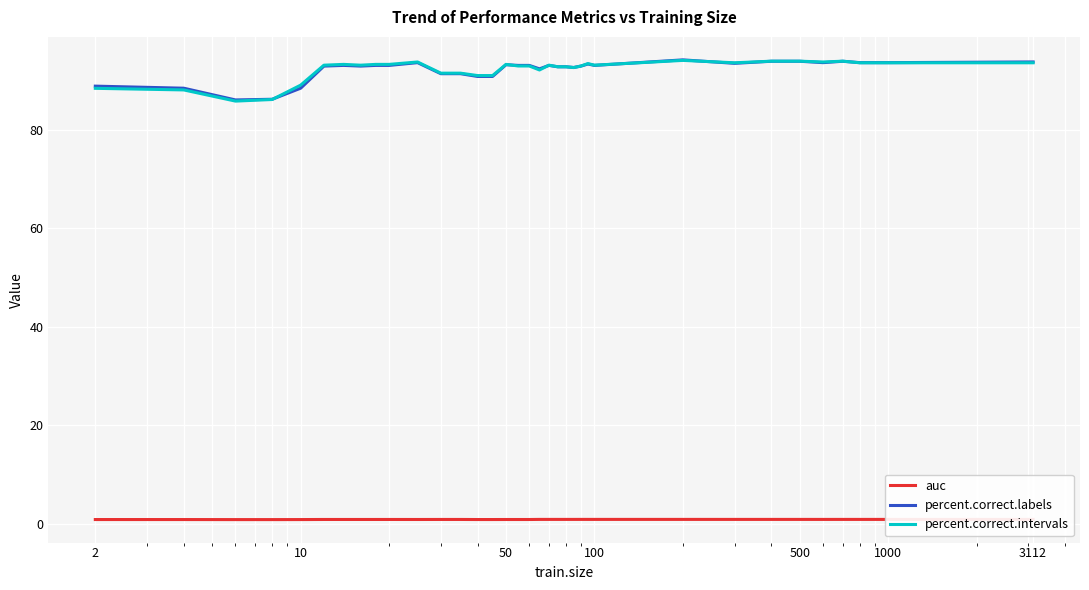

True or false: percent.correct.intervals and auc cross at least once.

False